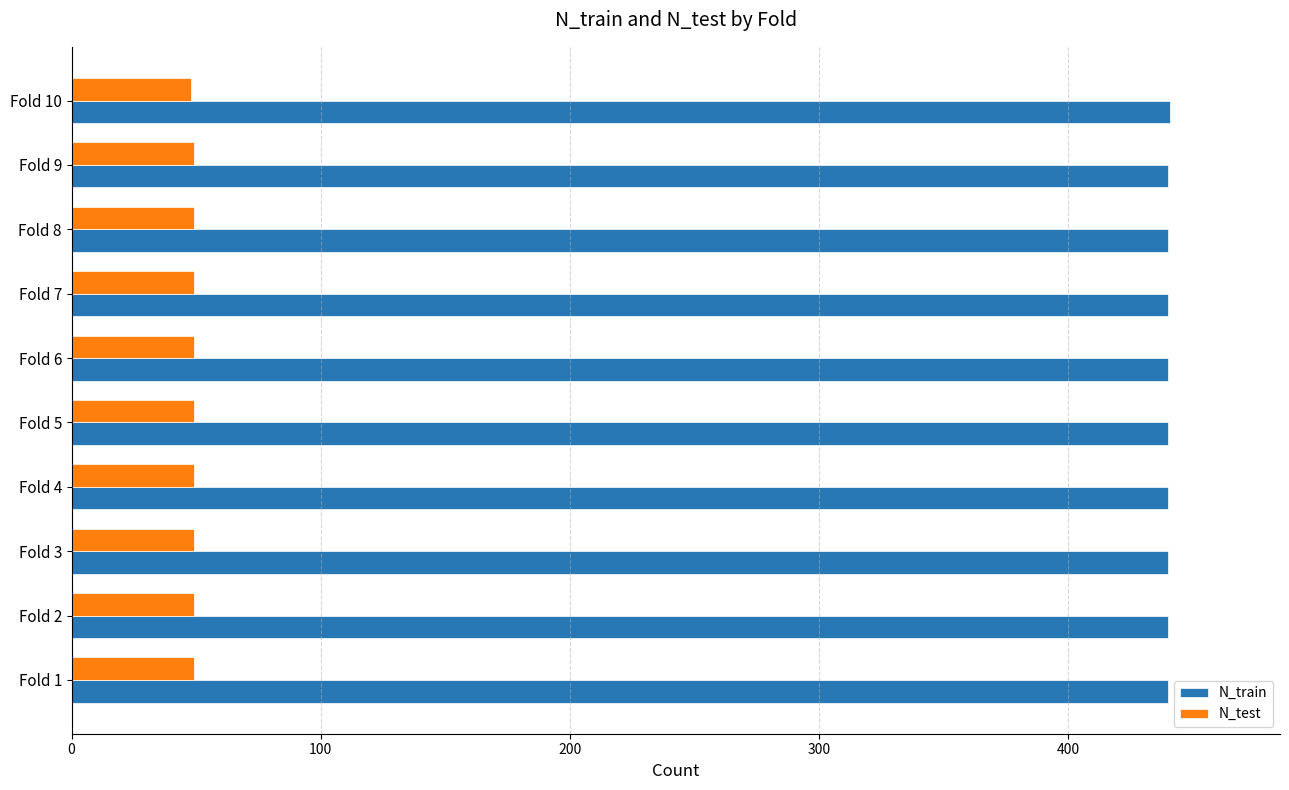

The value of N_train at Fold 3 is 440. True or false?

True